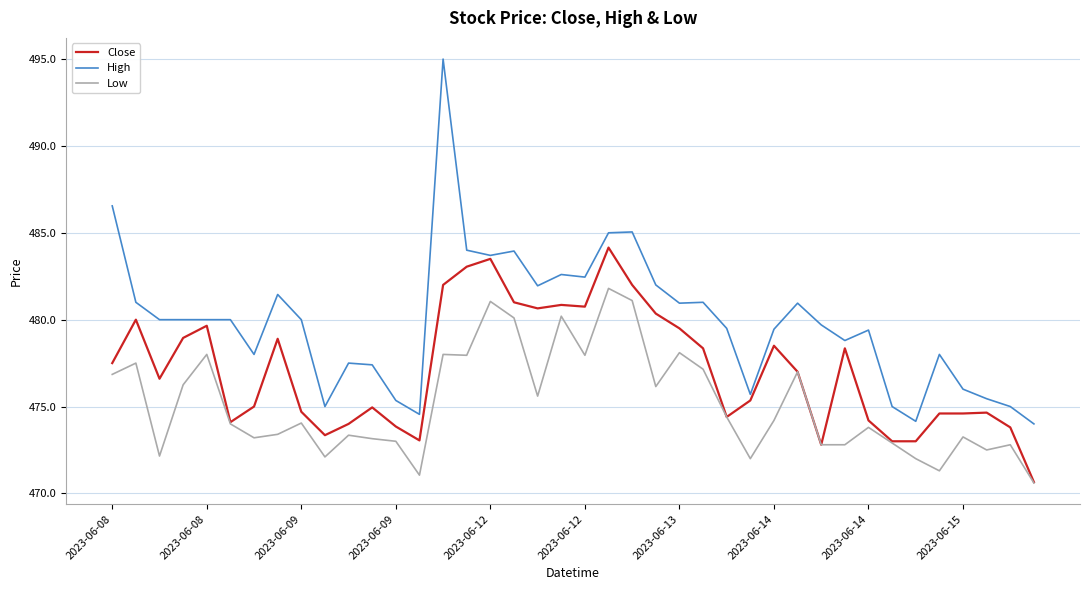

At how many categories does at least one series exceed 479?

25